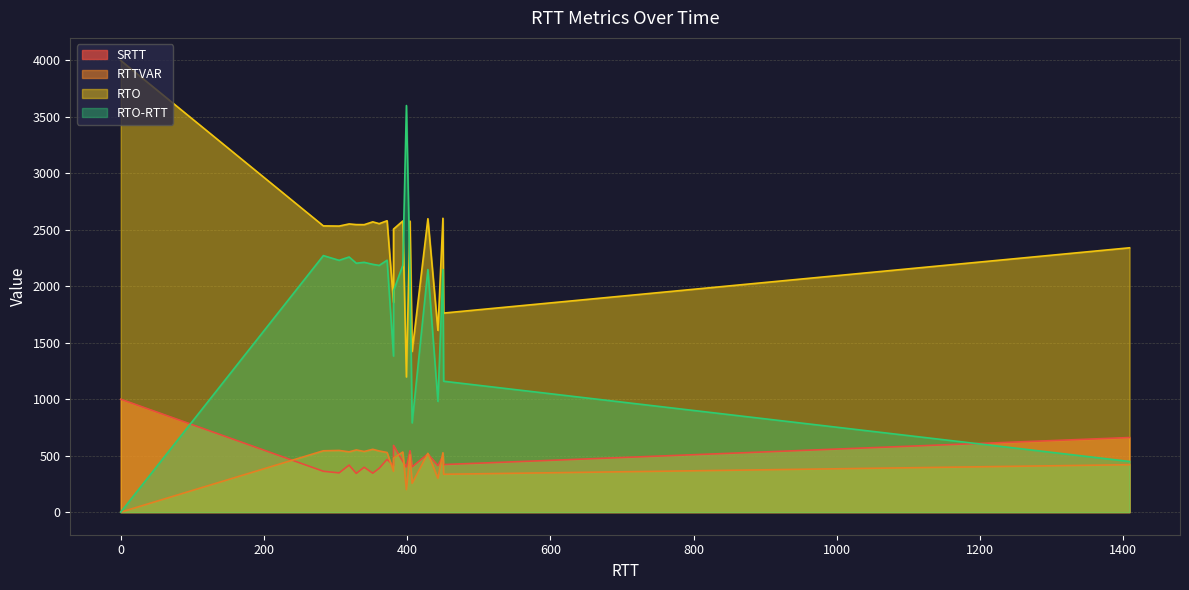

Reading left to right, what are all the values shown in this chart?

SRTT: 0=1000.0	399=399.0	407=401.0	443=411.5	451=421.4	381=411.3	1409=660.7	381=590.8	404=544.1	429=515.3	450=499.0	372=467.2	394=448.9	319=416.4	340=397.3	361=388.3	283=361.9	305=347.7	329=343.0	352=345.3
RTTVAR: 0=0.0	399=199.5	407=255.7	443=299.7	451=335.4	381=361.6	1409=420.1	381=479.0	404=508.3	429=520.8	450=525.9	372=528.3	394=532.4	319=534.0	340=537.1	361=541.7	283=543.3	305=546.4	329=550.9	352=556.4
RTO: 0=4000.0	399=1197.0	407=1423.7	443=1610.3	451=1763.0	381=1857.7	1409=2341.1	381=2506.7	404=2577.4	429=2598.6	450=2602.7	372=2580.6	394=2578.6	319=2552.3	340=2545.9	361=2554.9	283=2535.0	305=2533.4	329=2546.6	352=2570.8
RTO-RTT: 0=0.0	399=3601.0	407=790.0	443=980.7	451=1159.3	381=1382.0	1409=448.7	381=1960.1	404=2102.7	429=2148.4	450=2148.6	372=2230.7	394=2186.6	319=2259.6	340=2212.3	361=2184.9	283=2271.9	305=2230.0	329=2204.4	352=2194.6